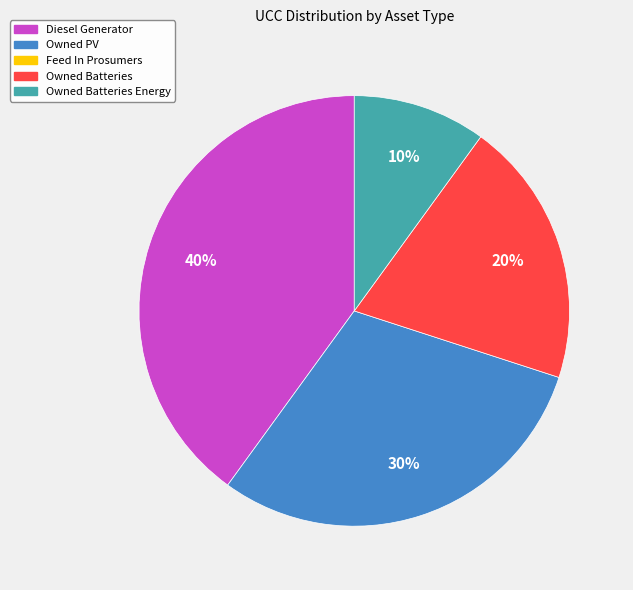

To the nearest percent, what is the difference between the largest and smallest slice percentages?

30%